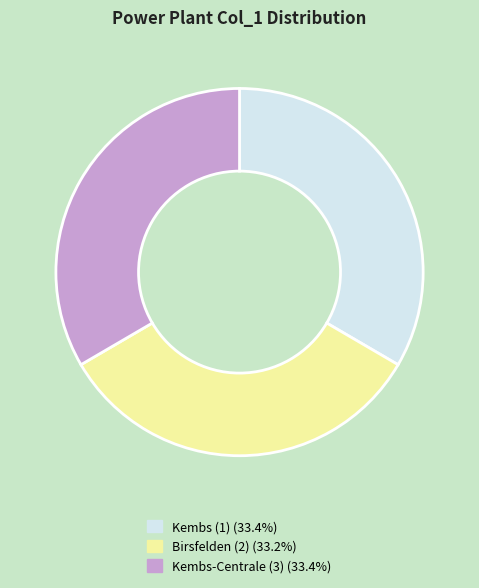

What is the ratio of the value at Kembs-Centrale (3) (33.4%) to the value at Birsfelden (2) (33.2%)?

1.0